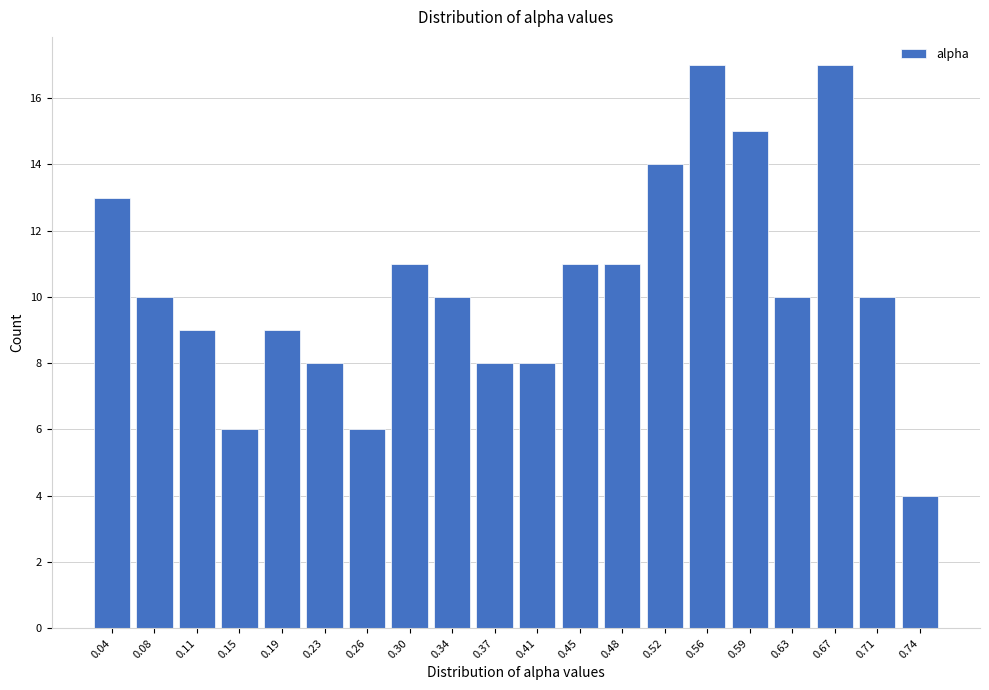

Reading right to left, transcribe all the data shown in this chart.

0.74=4	0.71=10	0.67=17	0.63=10	0.59=15	0.56=17	0.52=14	0.48=11	0.45=11	0.41=8	0.37=8	0.34=10	0.30=11	0.26=6	0.23=8	0.19=9	0.15=6	0.11=9	0.08=10	0.04=13